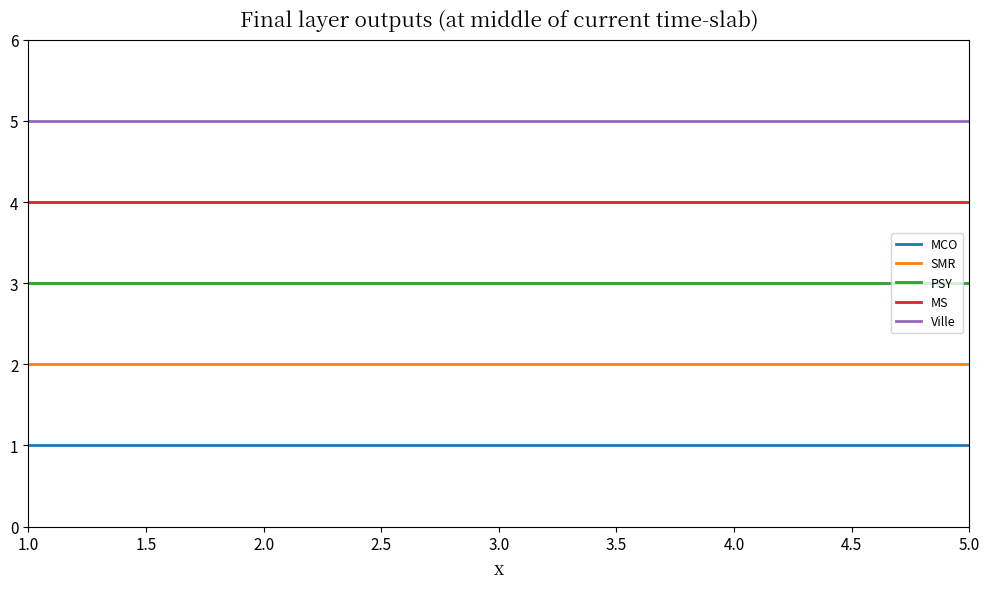

Which series has the largest total across all categories?

Ville